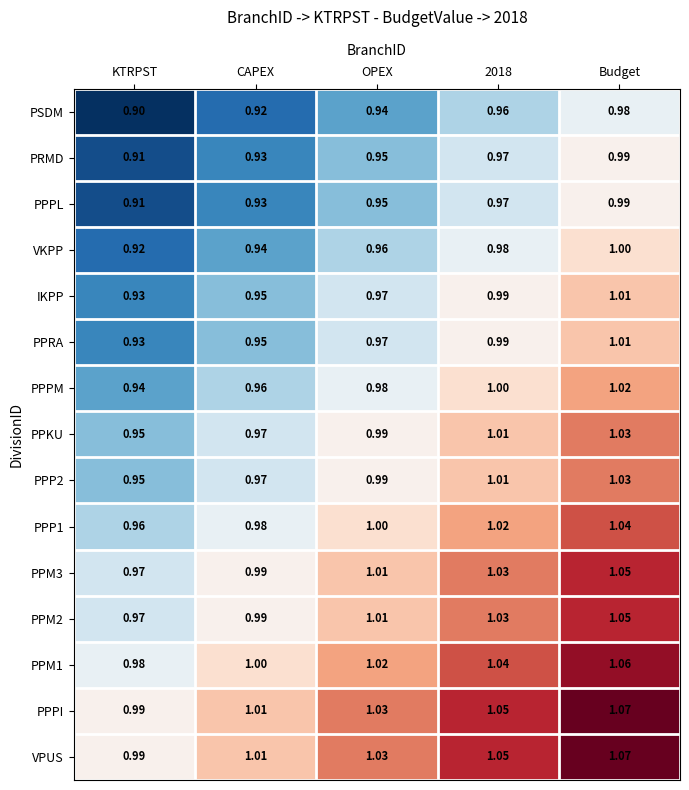

What is the smallest value displayed?

0.9